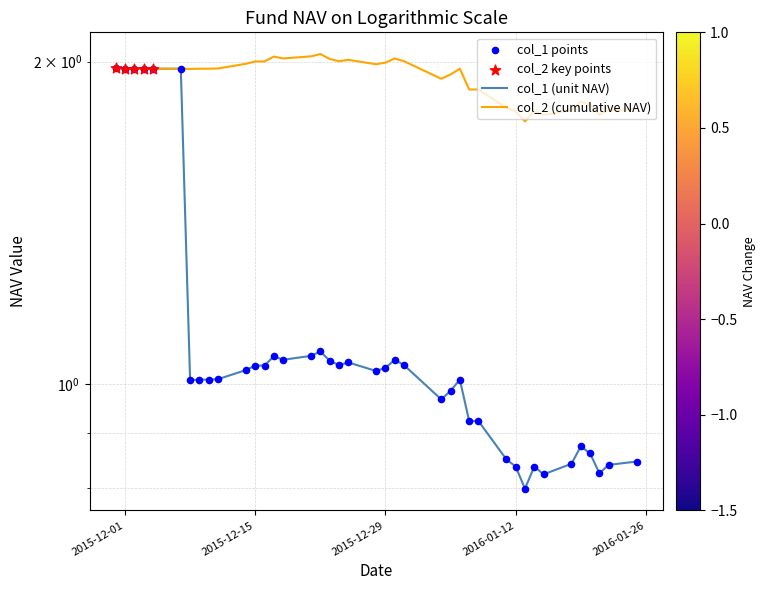

Which series has the largest total across all categories?

col_2